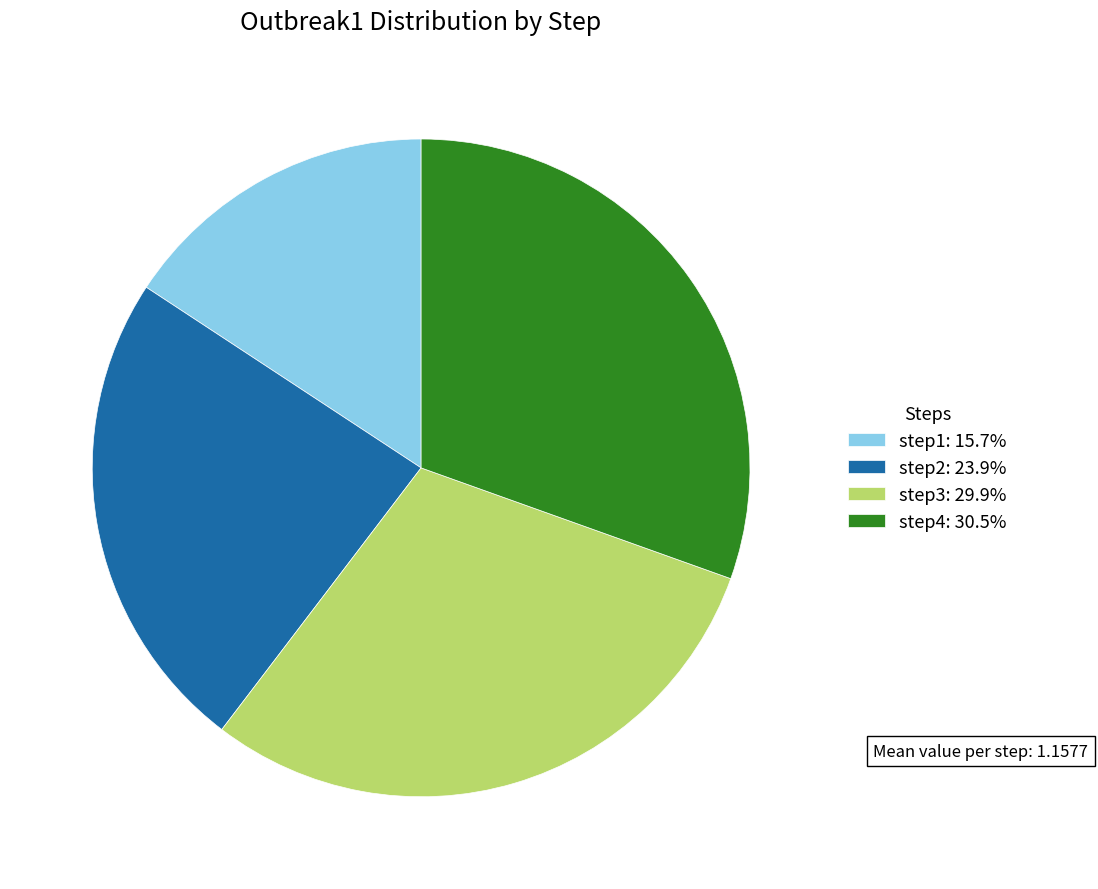

What is the ratio of the value at step4: 30.5% to the value at step3: 29.9%?

1.0